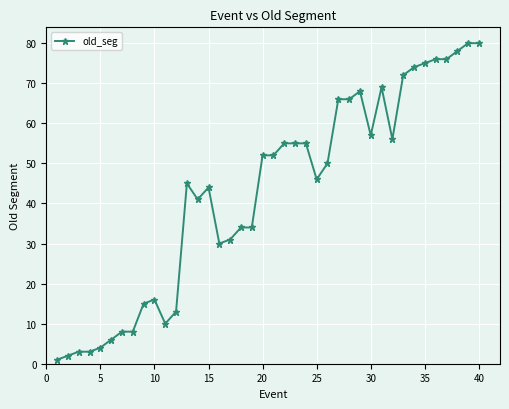

How many distinct data groups are displayed?

1